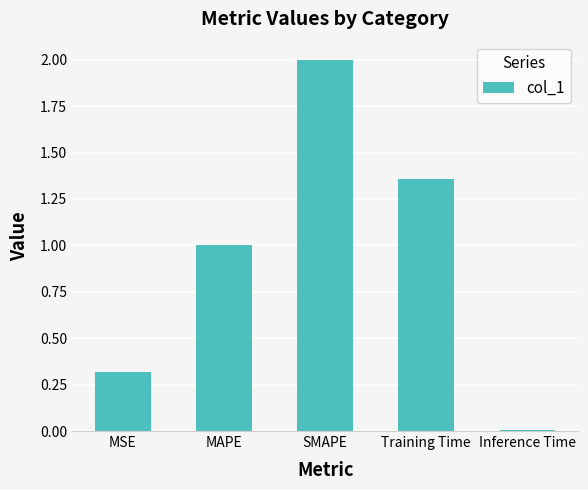

What is the maximum value shown in the chart?

2.0